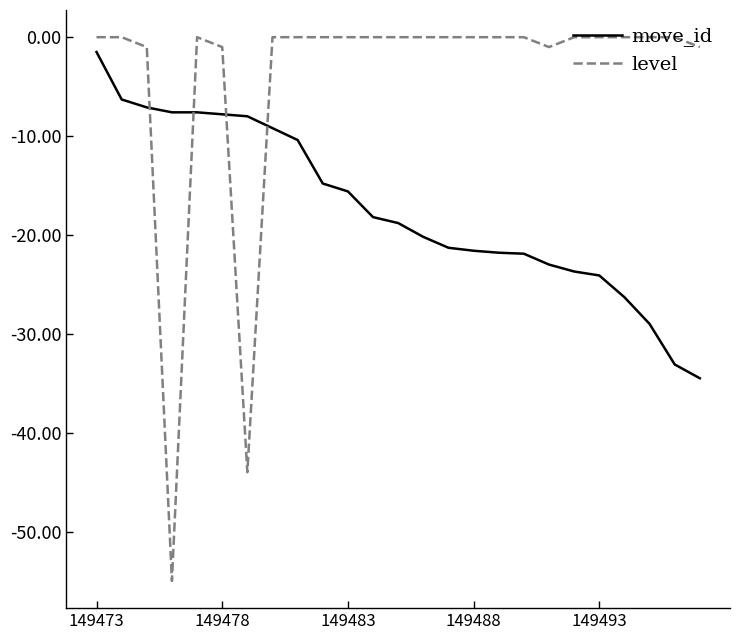

What is the difference between the maximum and minimum values in the move_id series?

33.0